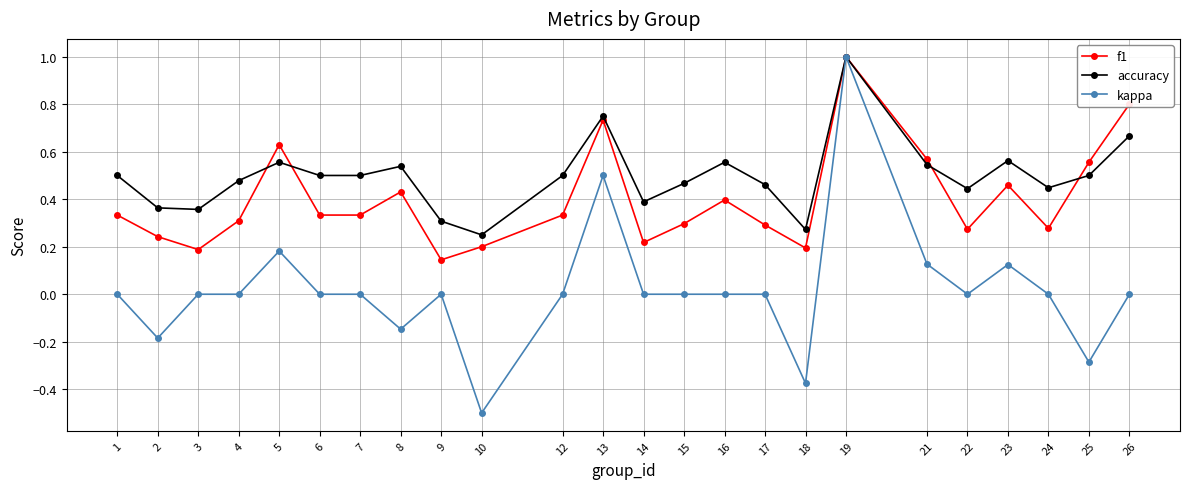

Which series has the largest range (max minus min)?

kappa